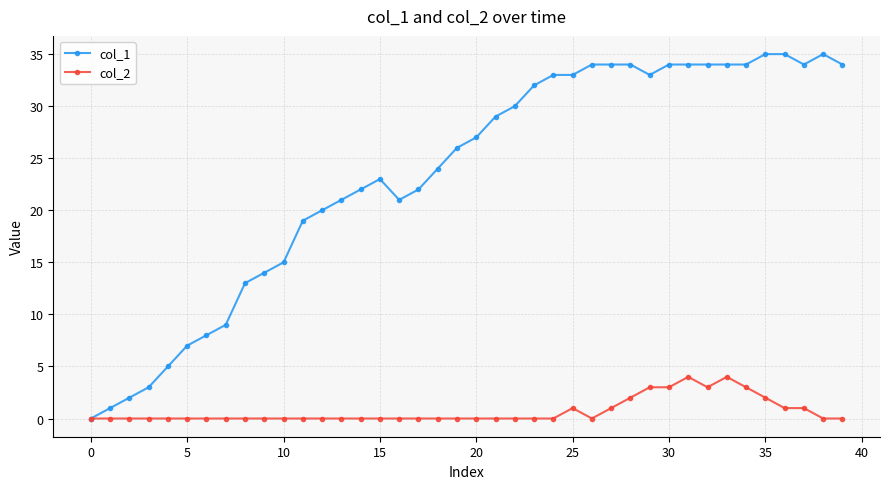

Count the number of categories in the chart.

40